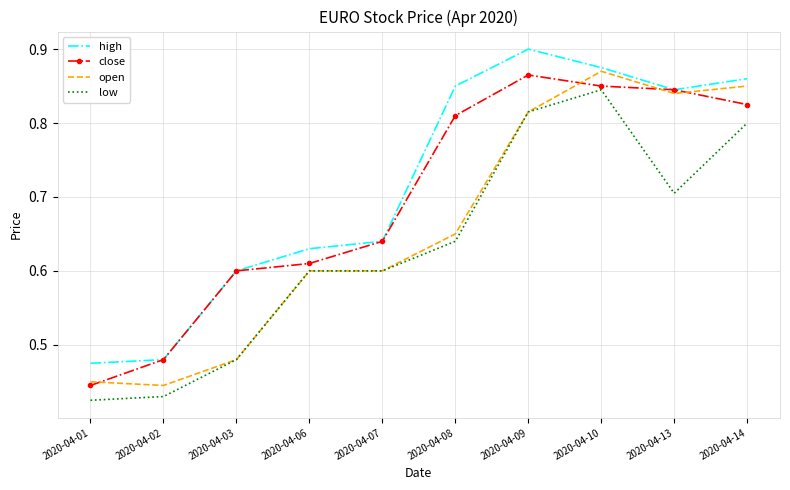

Rank the series at 2020-04-08 from highest to lowest value.

high, close, open, low